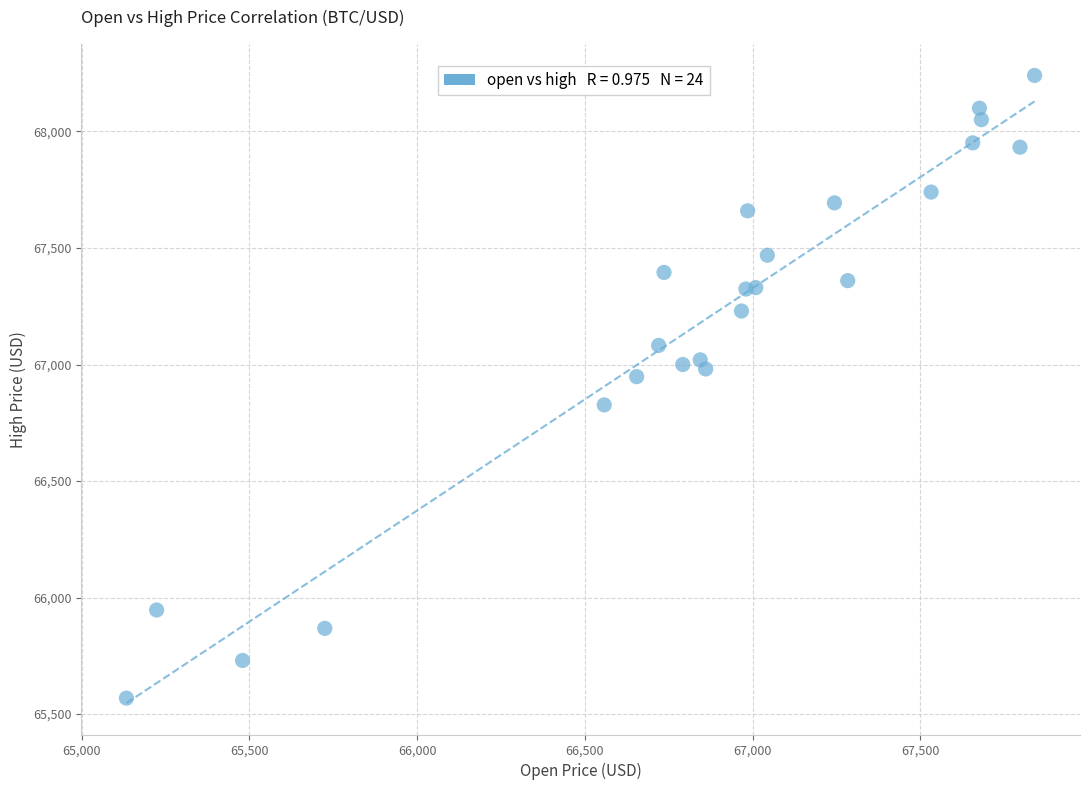

What Y value in the scatter plot is closest to 66904?

66948.0